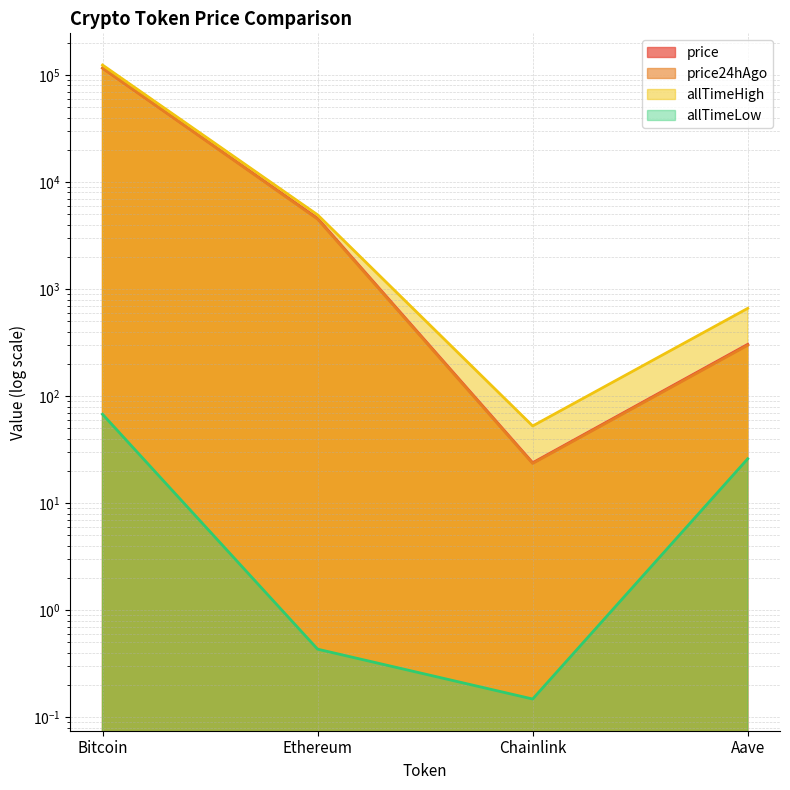

Is it true that allTimeHigh equals 4946.1 at Ethereum?

True